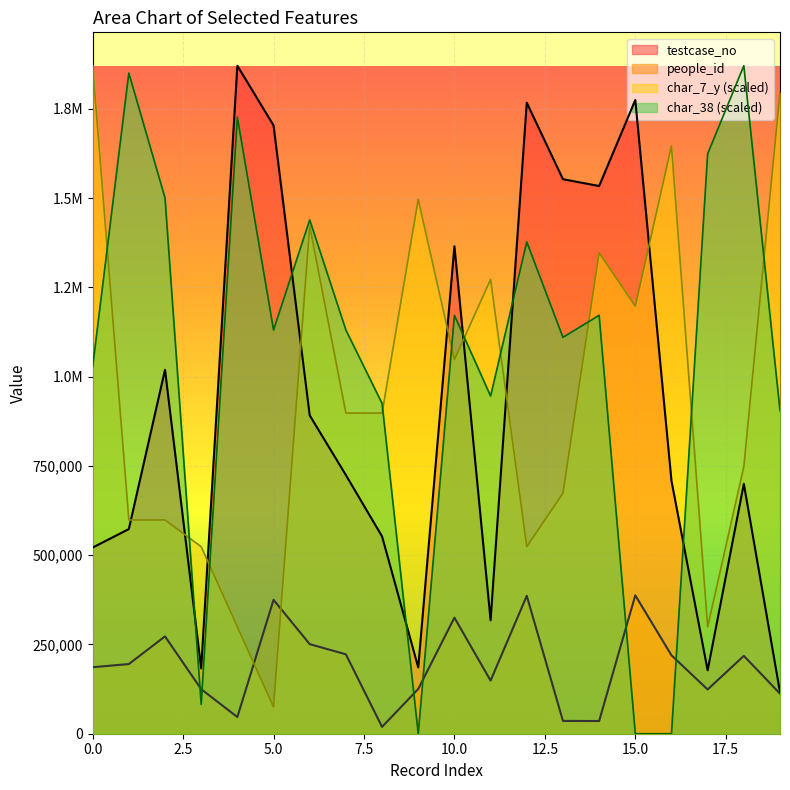

Between which two adjacent categories do char_38 and char_7_y first intersect?

0 and 1